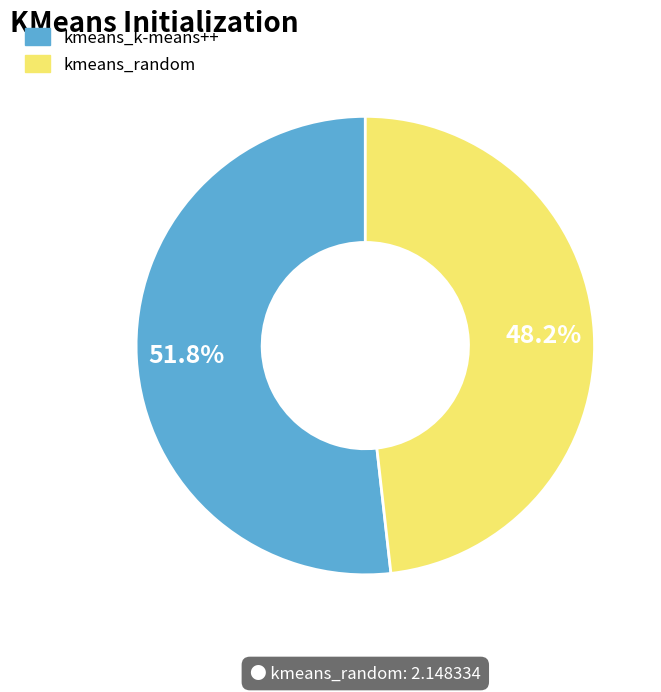

What percentage is the kmeans_k-means++ slice, to the nearest percent?

52%